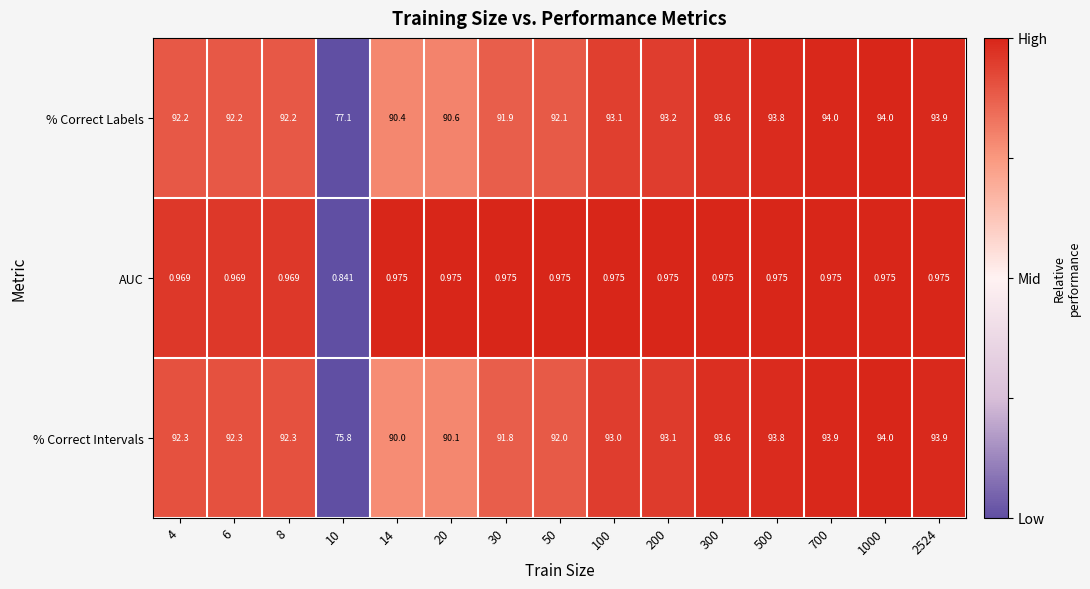

Rank the series at 700 from lowest to highest value.

AUC, % Correct Intervals, % Correct Labels